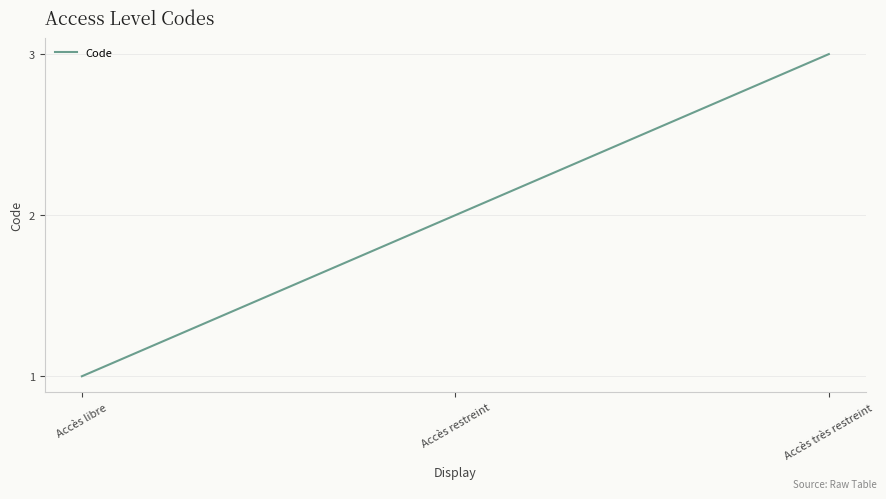

How many series are shown in this chart?

1